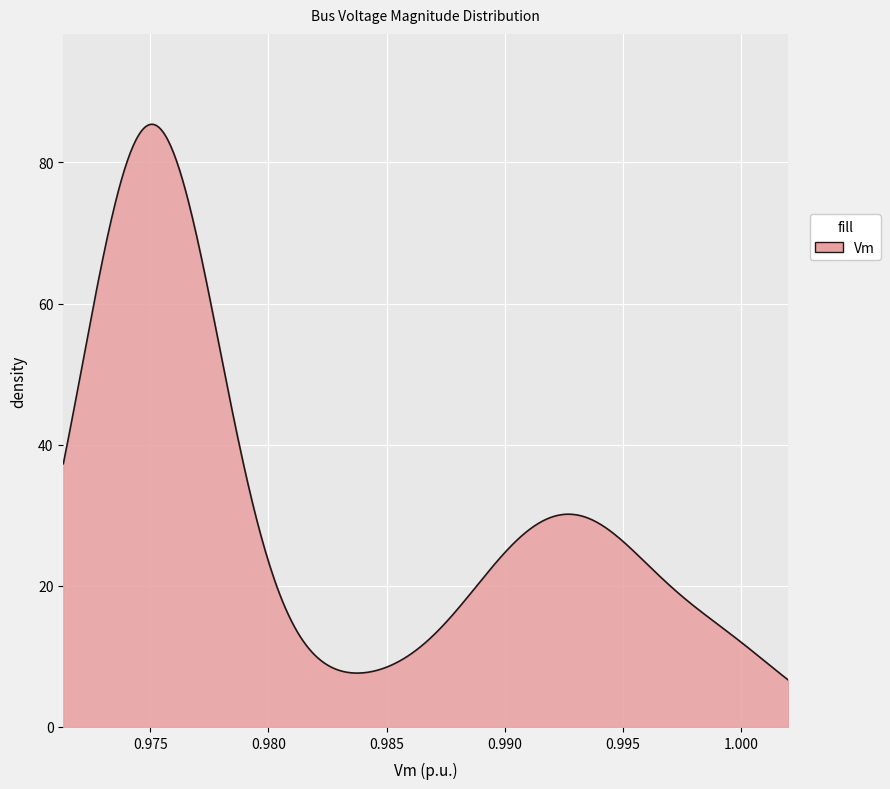

What is the difference between the maximum and minimum values?

78.7